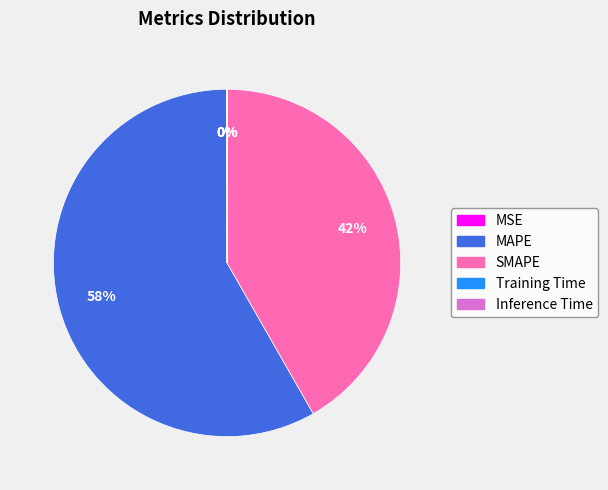

Is there any slice that represents more than half of the pie?

Yes